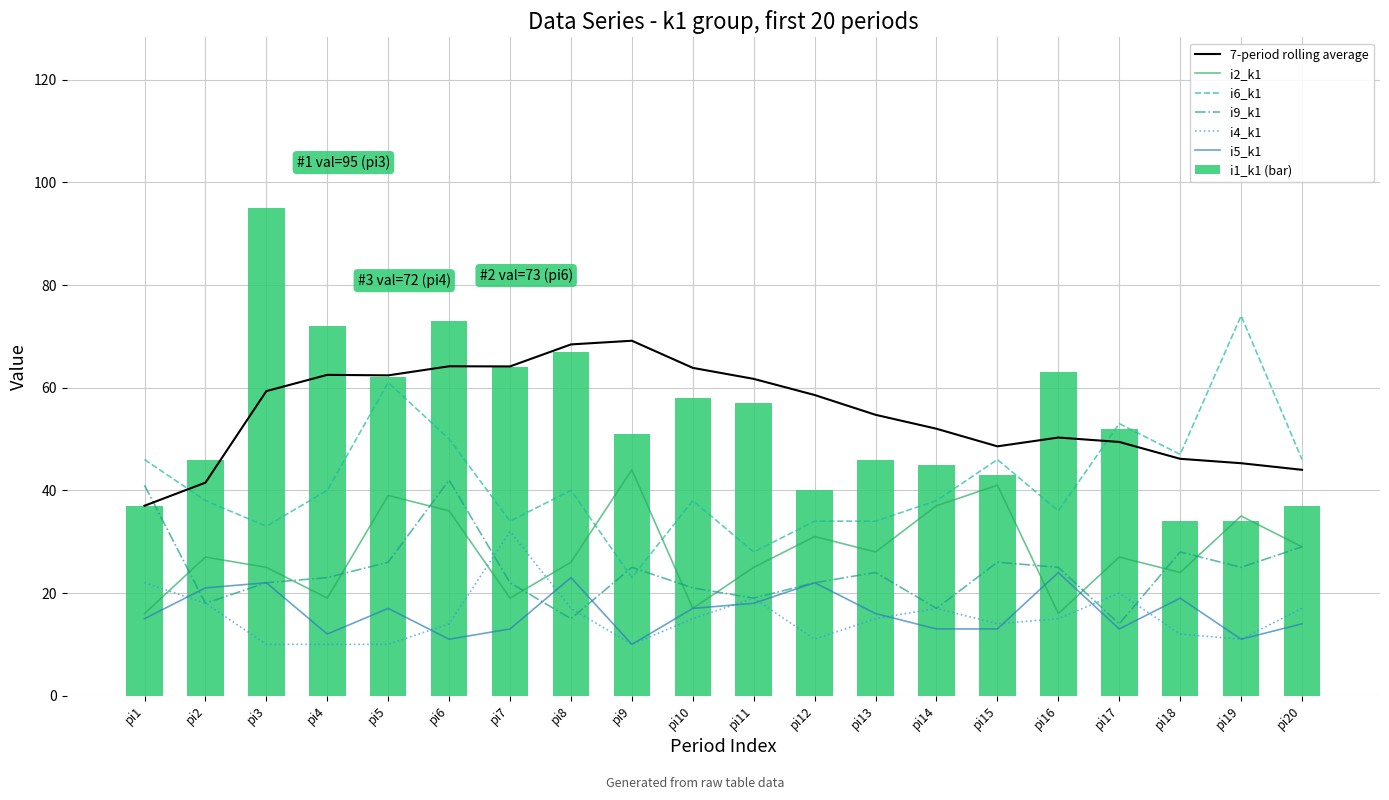

At which category does the chart reach its peak across all series?

pi3